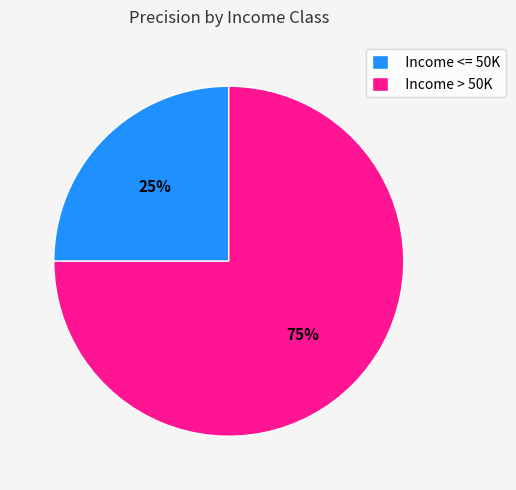

Is there any slice that represents more than half of the pie?

Yes